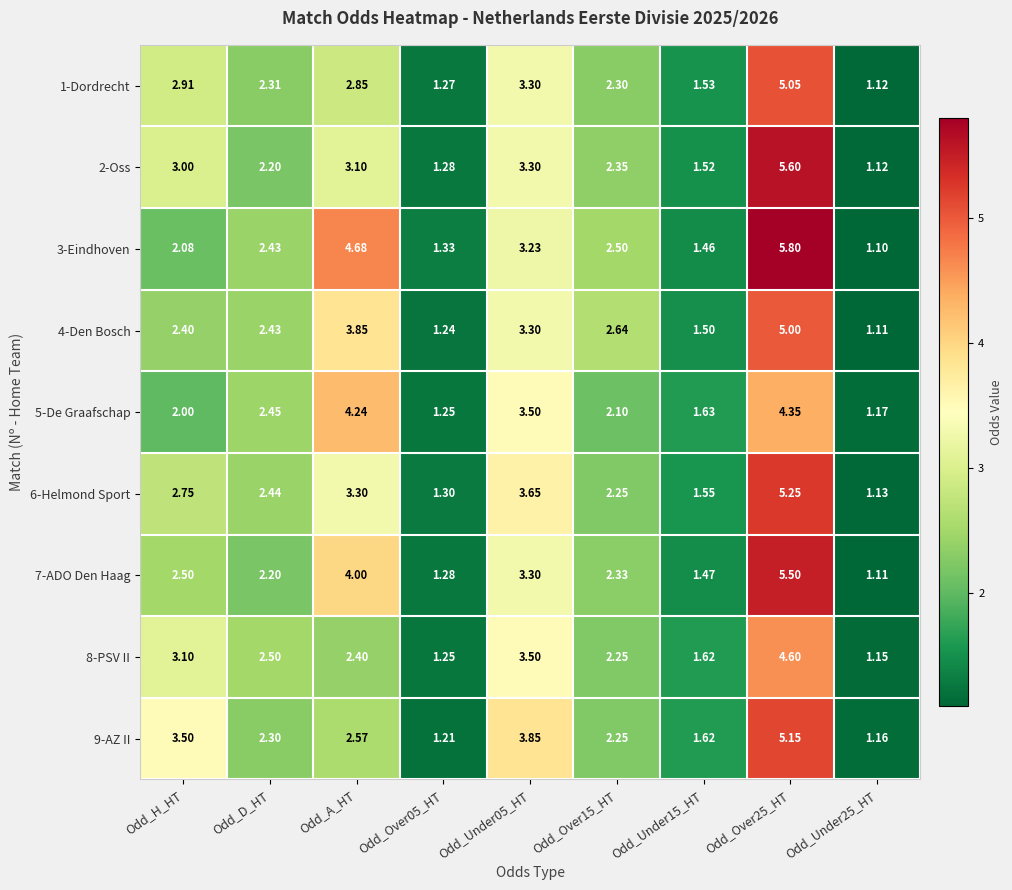

At which label is 5-De Graafschap closest to 2?

Odd_H_HT